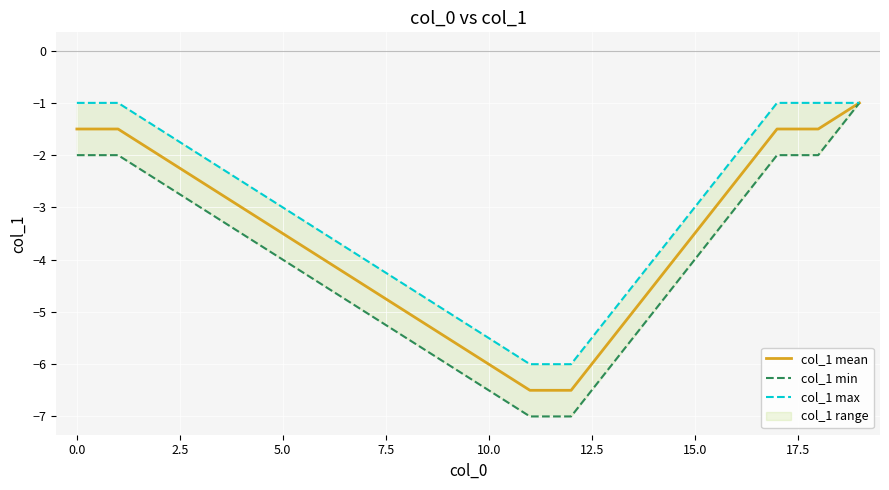

What is the lowest value of the col_1 mean series?

-6.5